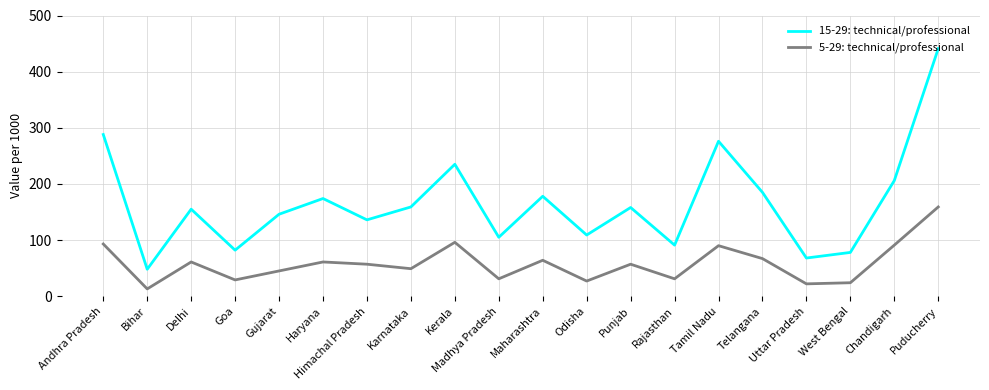

The value of 5-29: technical/professional at Gujarat is 27. True or false?

False